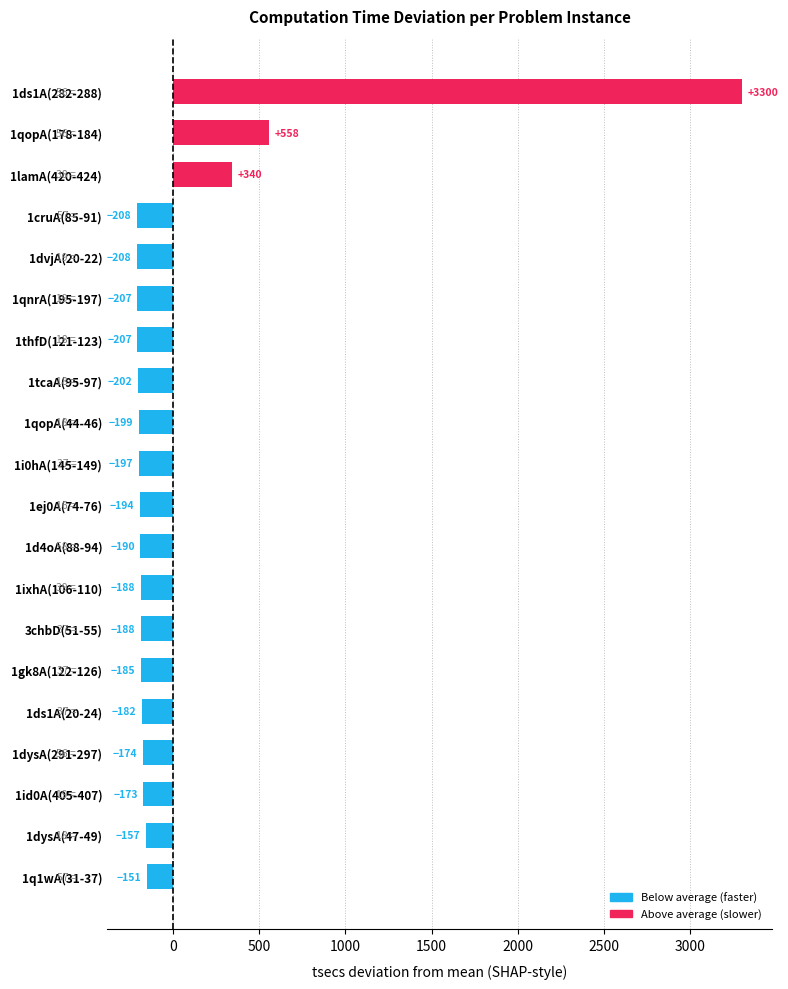

The value at 1cruA(85-91) is -47.9. True or false?

False